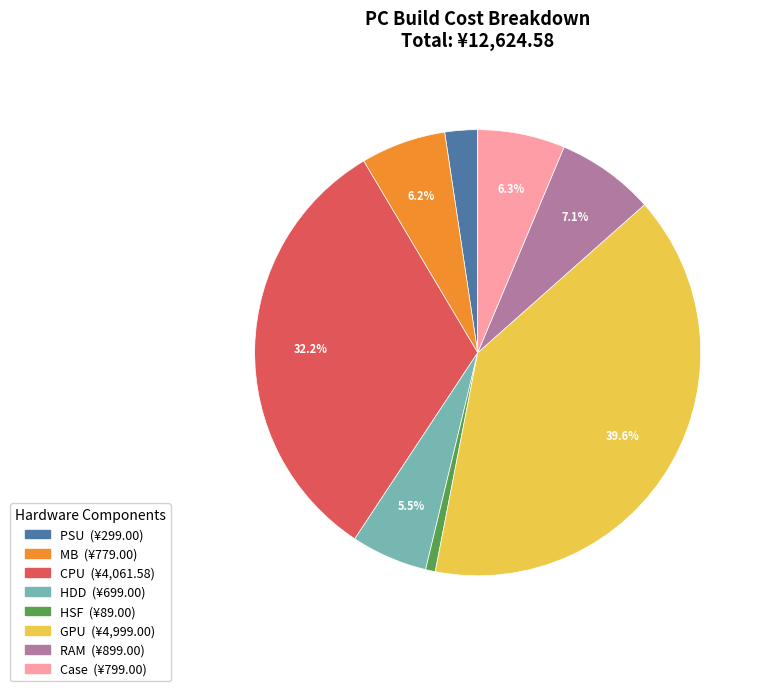

Combined, what portion of the pie is Case and GPU?

45.9%